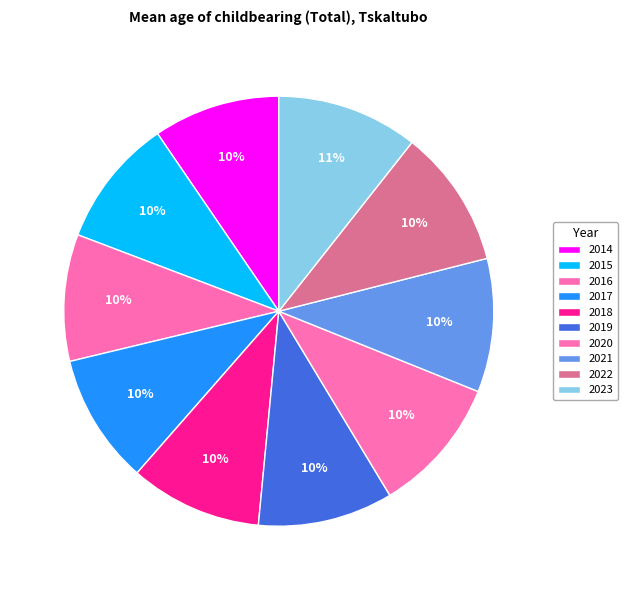

To the nearest percent, what percentage of the pie is 2014?

10%